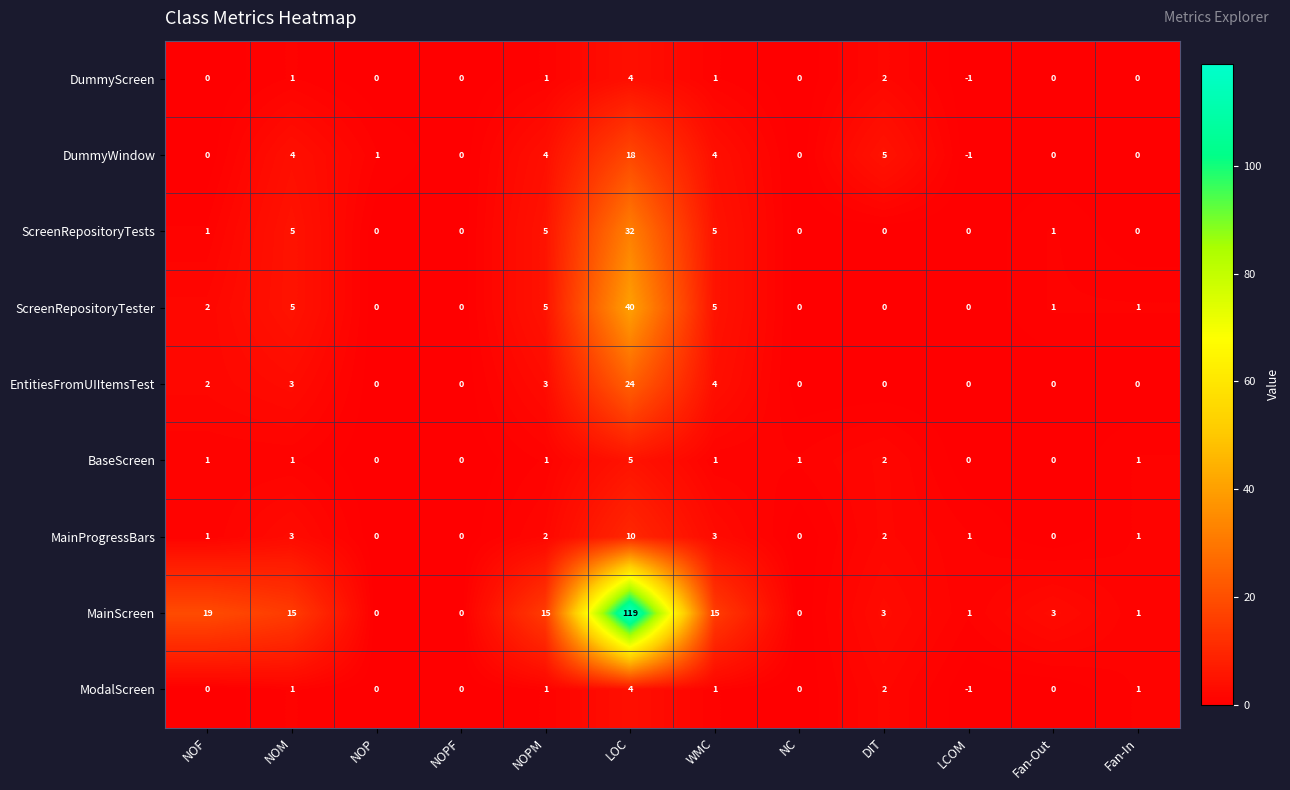

At which label does ScreenRepositoryTester first exceed 1?

NOF